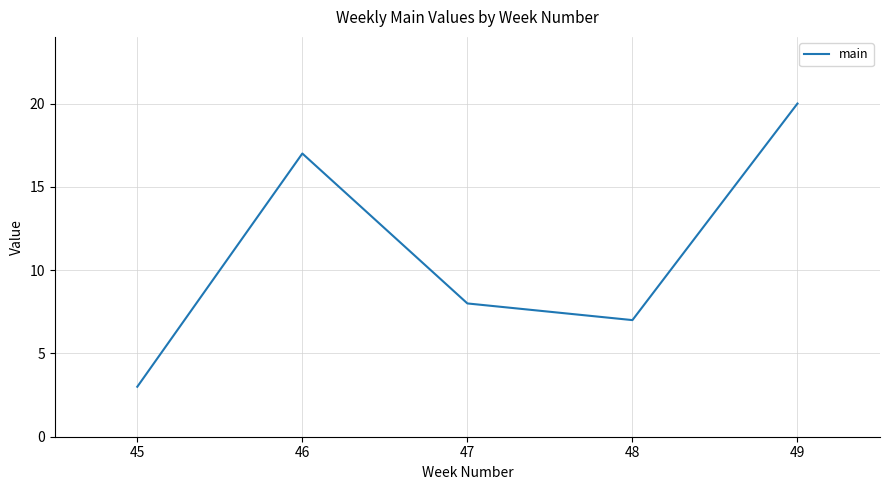

What is the difference between the maximum and minimum values?

17